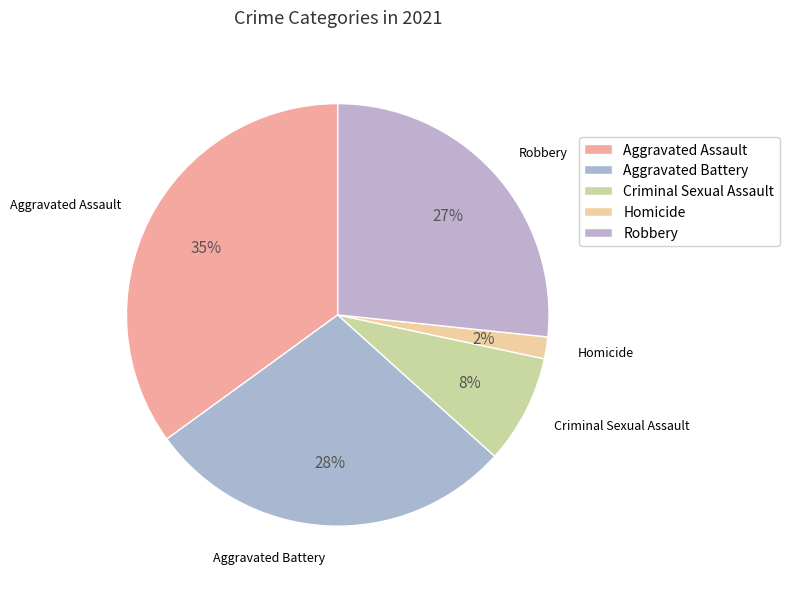

Between Aggravated Battery and Homicide, which is larger?

Aggravated Battery